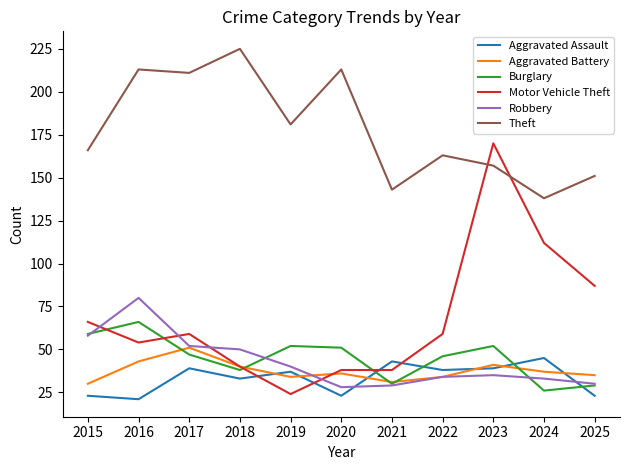

Which series changed the most between 2018 and 2024?

Theft